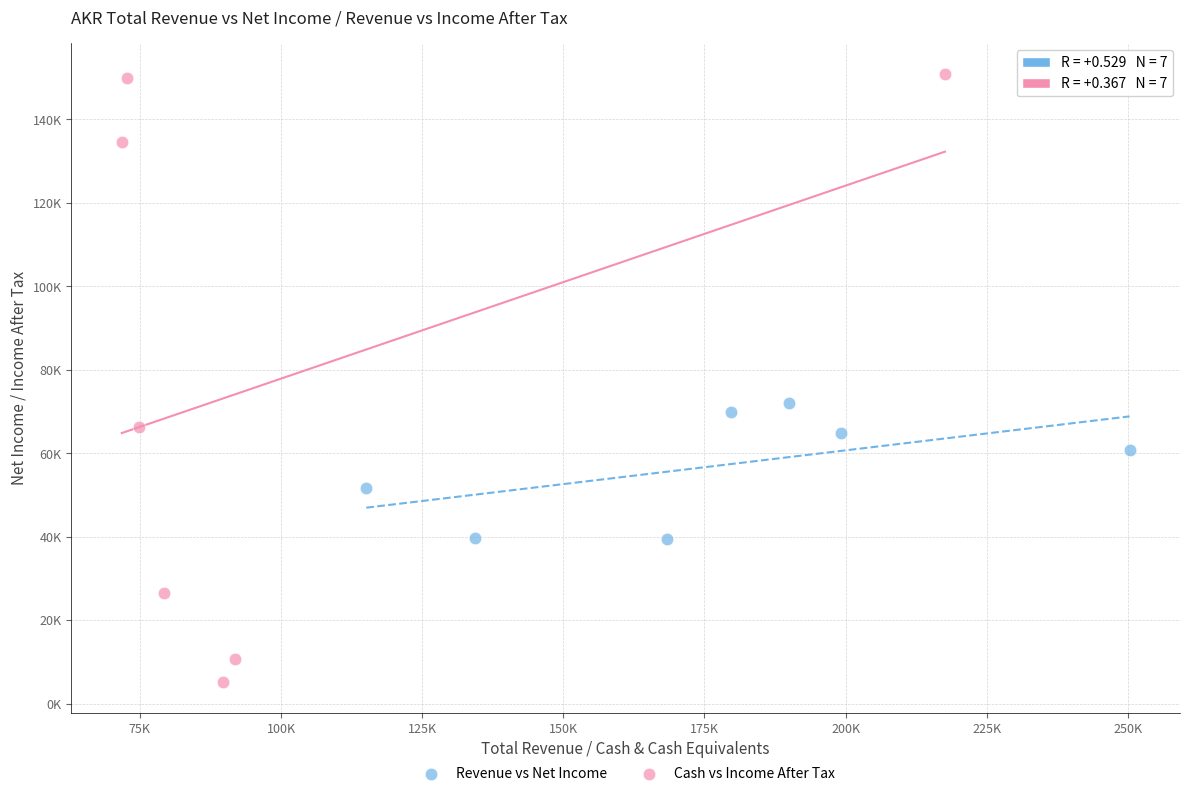

Which series has the largest Y range (max minus min)?

Cash vs Income After Tax